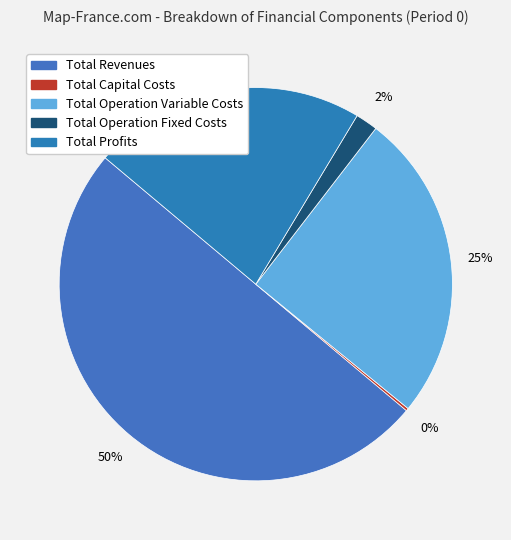

What is the change in value from Total Revenues to Total Capital Costs?

-925574.5